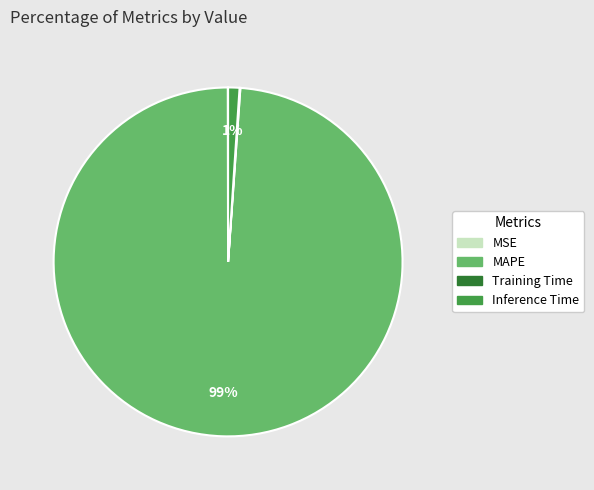

Is it true that MAPE is 99% of the pie?

True